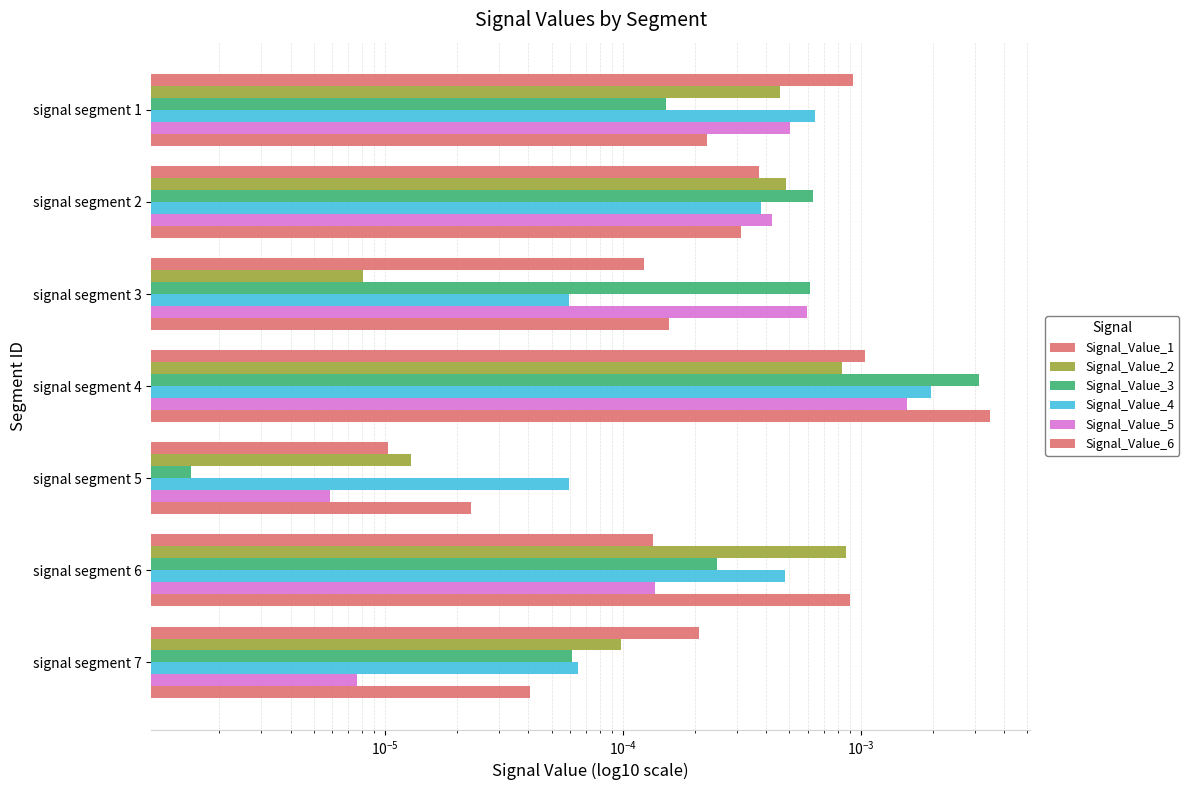

Which series has the widest spread of values?

Signal_Value_6